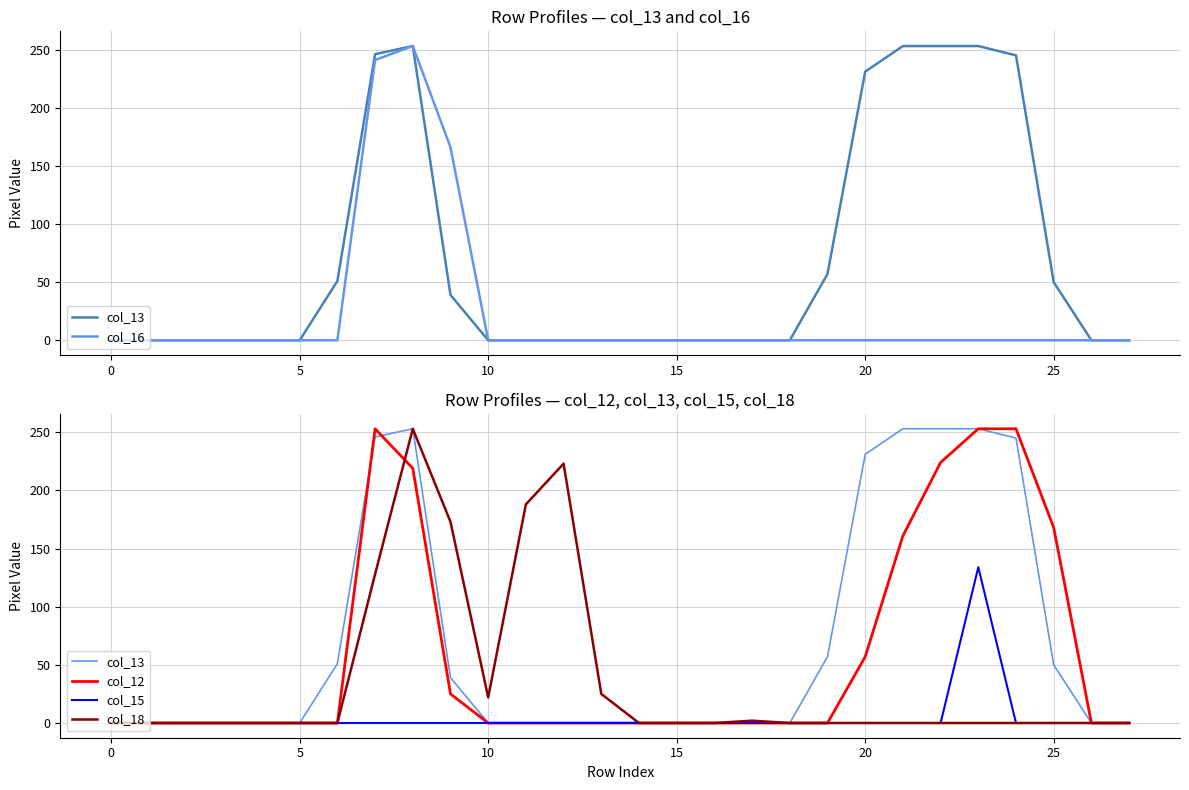

How many interior local peaks does the col_18 series have?

3